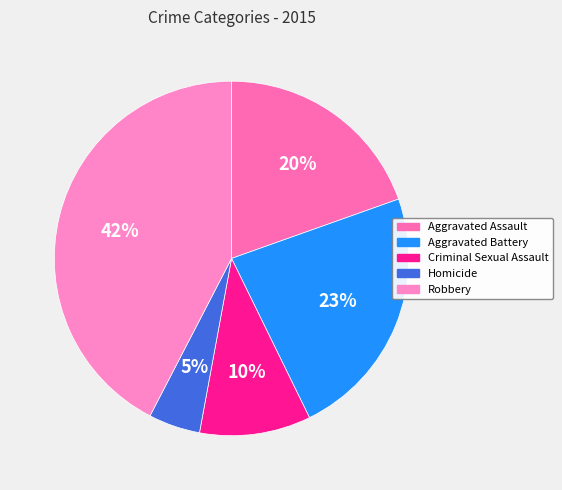

Which slice is the largest?

Robbery